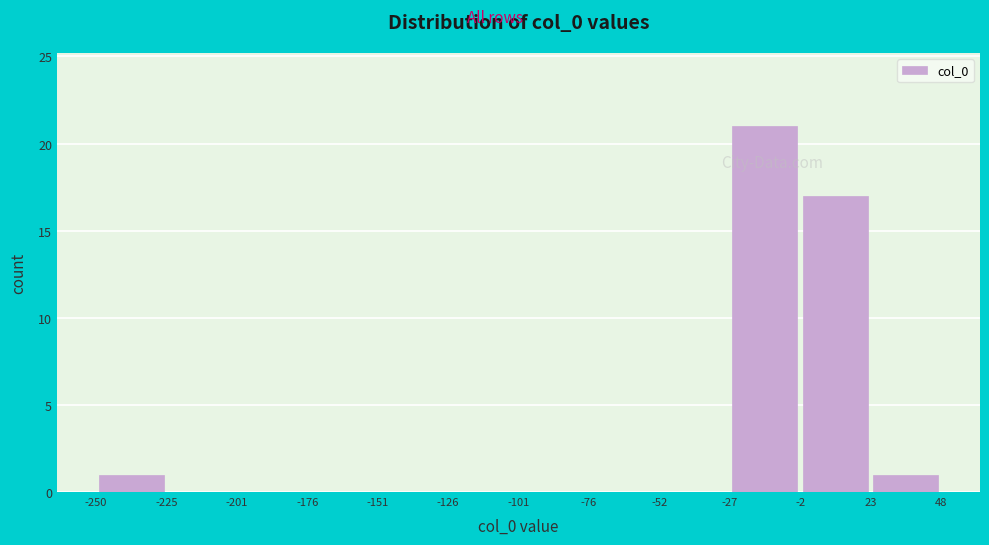

Which range on the x-axis has the tallest bar?

-27 to -2